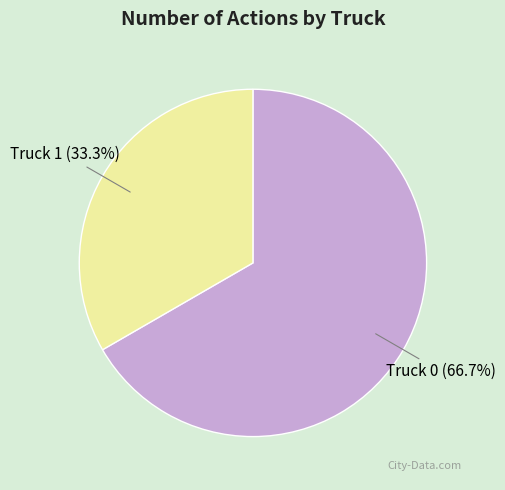

Is there a majority slice in this chart?

Yes